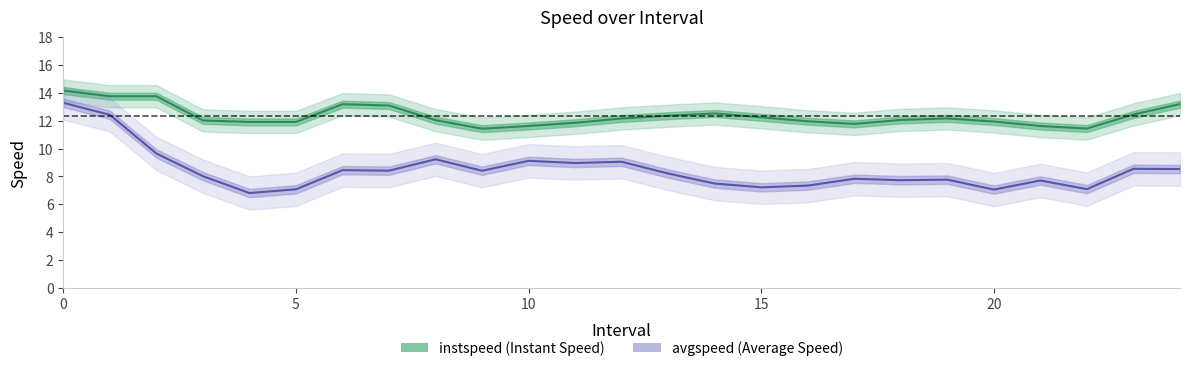

True or false: avgspeed has more than 1 interior local peaks.

True